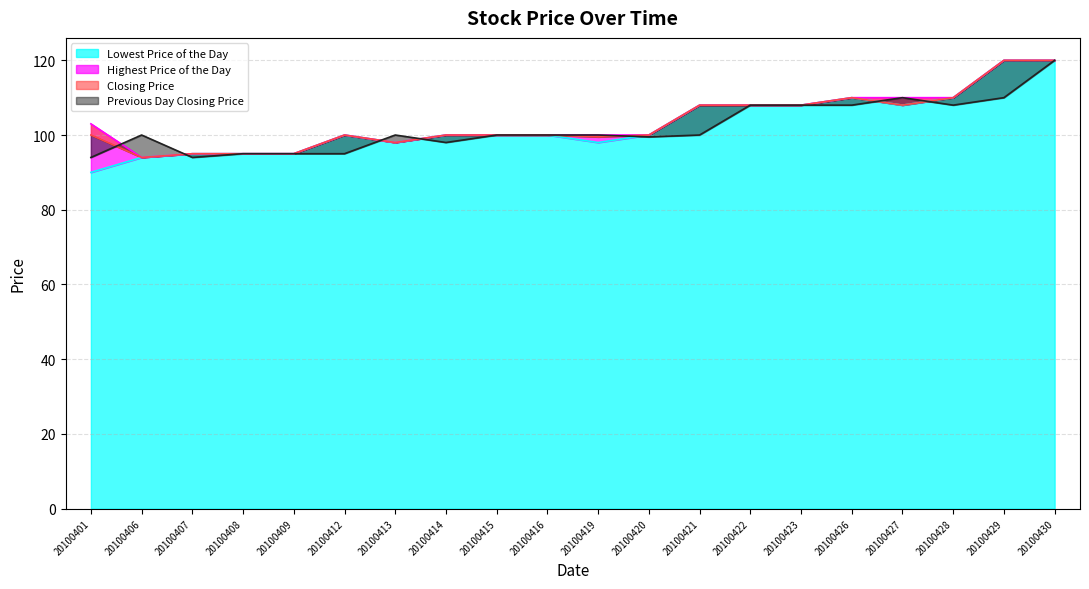

Is it true that Highest Price of the Day equals 100.0 at 20100414?

True